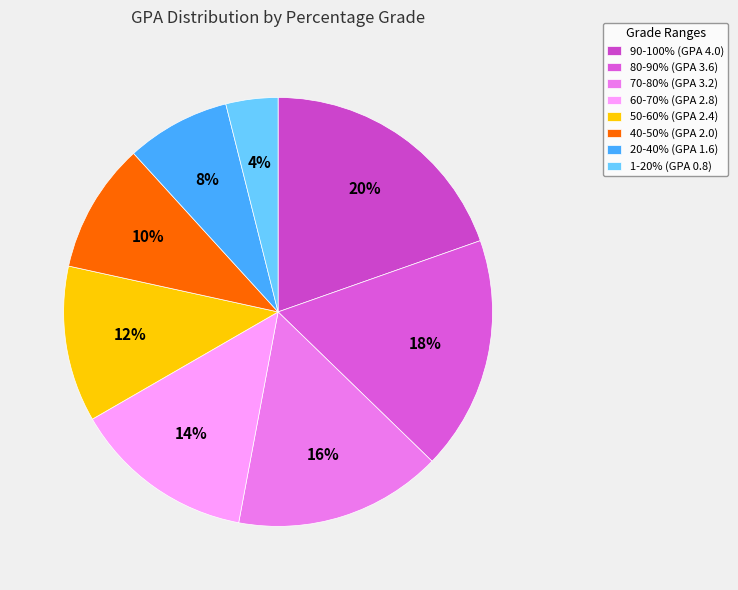

What percentage is the 80-90% slice, to the nearest percent?

18%